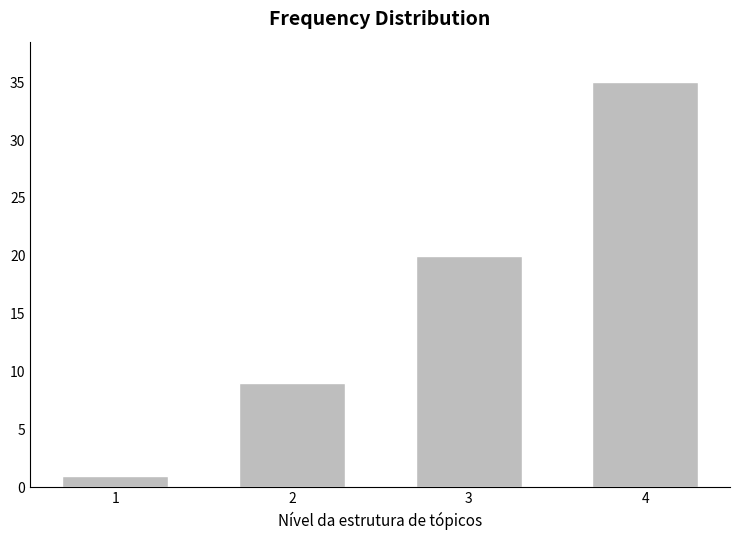

Count the values in the range 9 to 35.

3